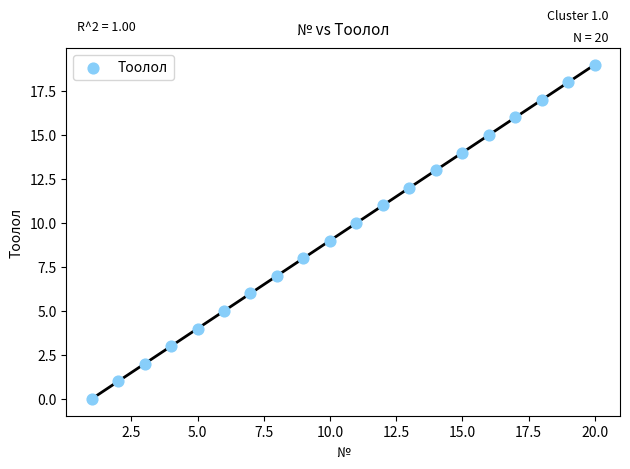

What is the range of X values (max minus min)?

19